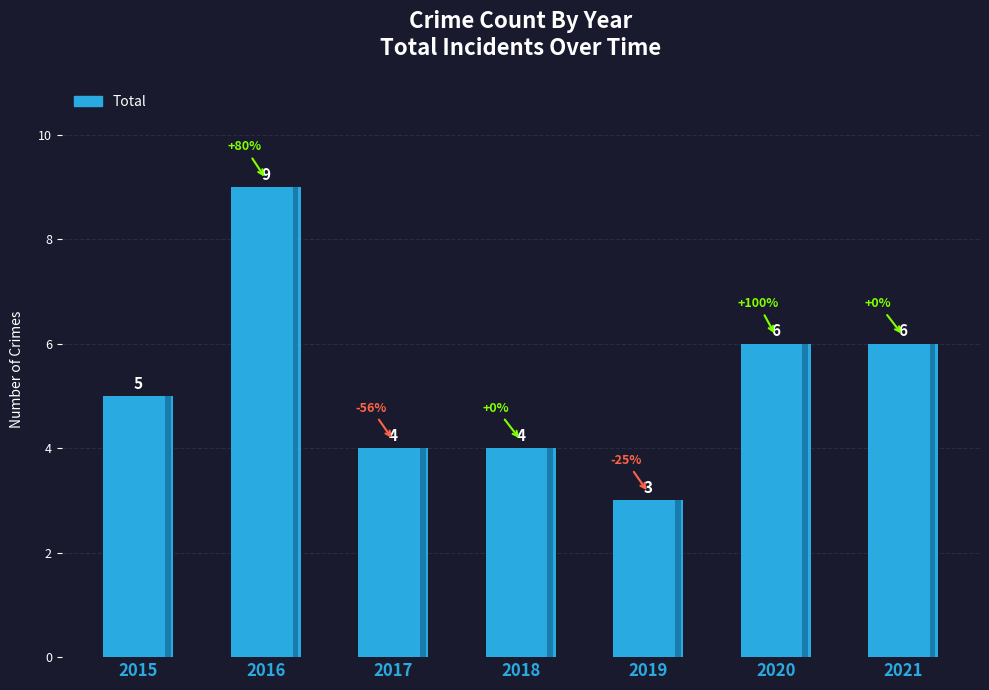

Rank the categories by value from highest to lowest.

2016, 2020, 2021, 2015, 2017, 2018, 2019